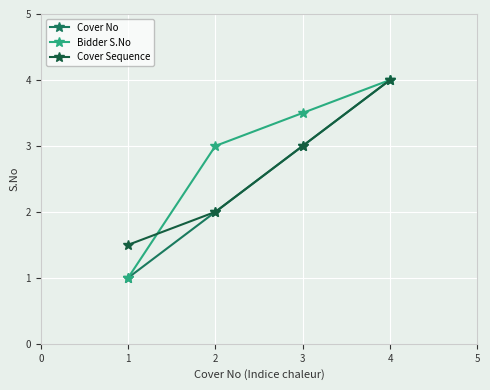

What is the value of the Bidder S.No point at the 2nd from the left?

3.0